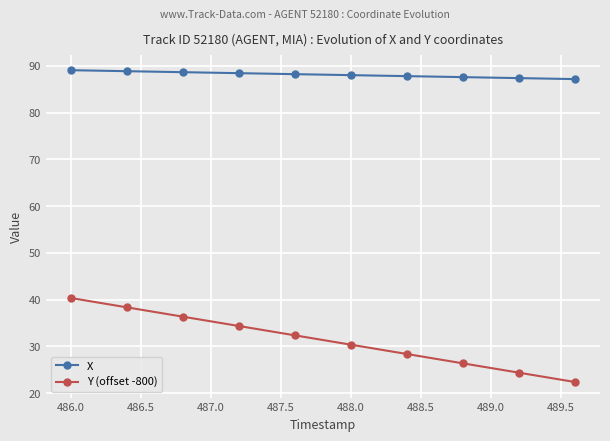

True or false: Y (offset -800) and X intersect in this chart.

False